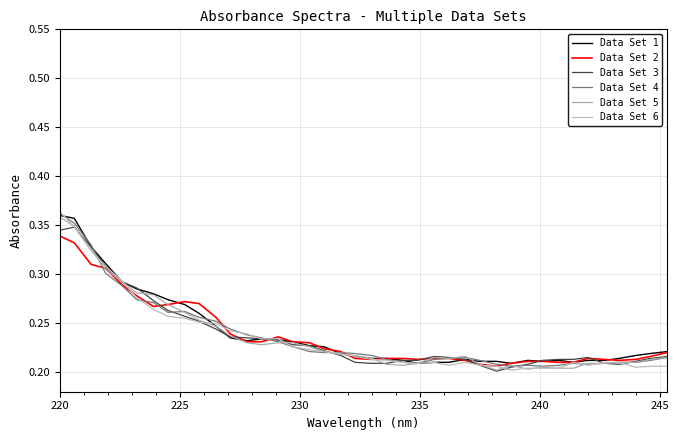

How many times do Data Set 6 and Data Set 4 cross each other?

10